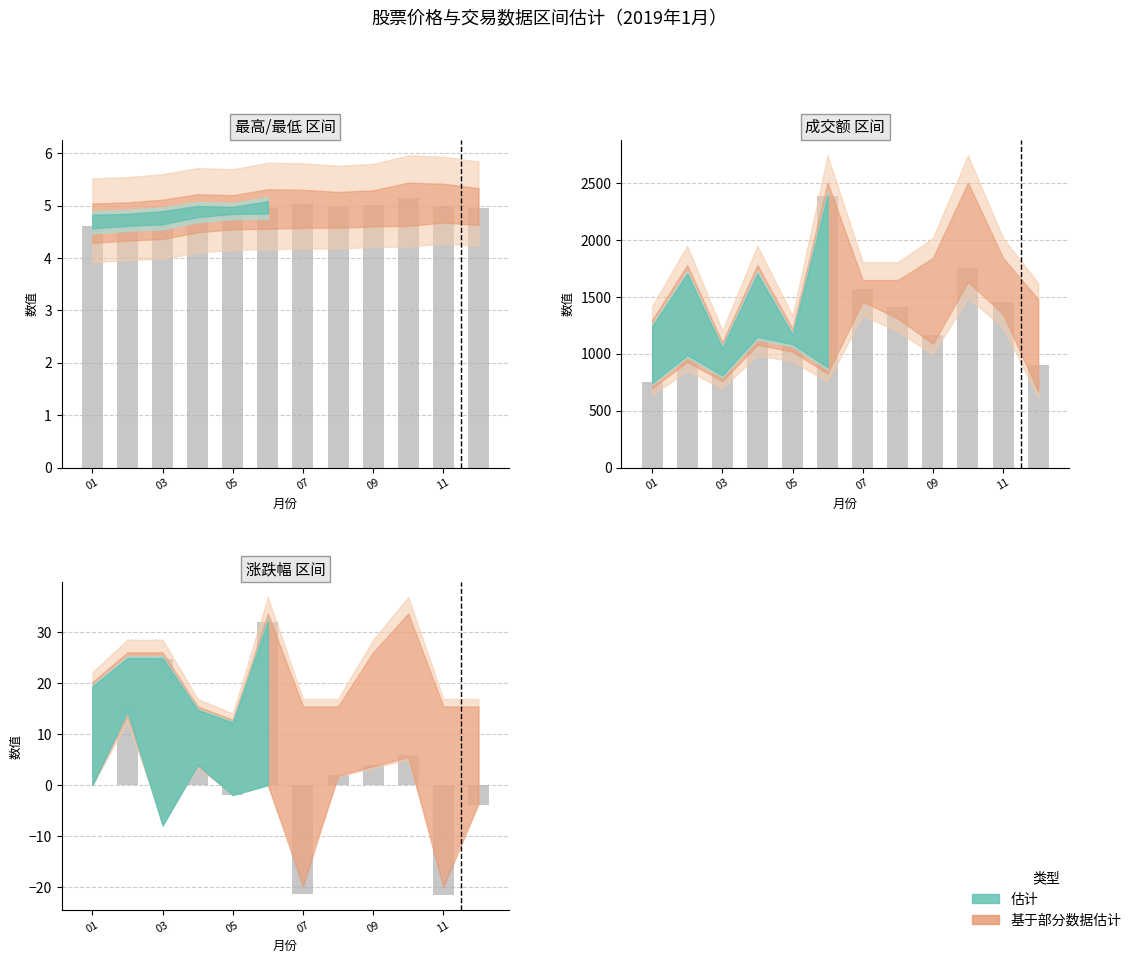

How many data points are less than 3?

6